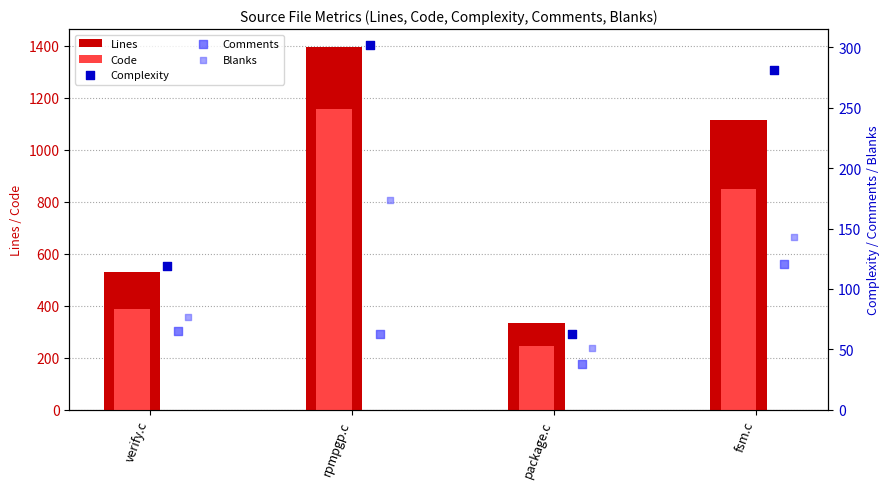

Which series contains the highest Y value?

Lines